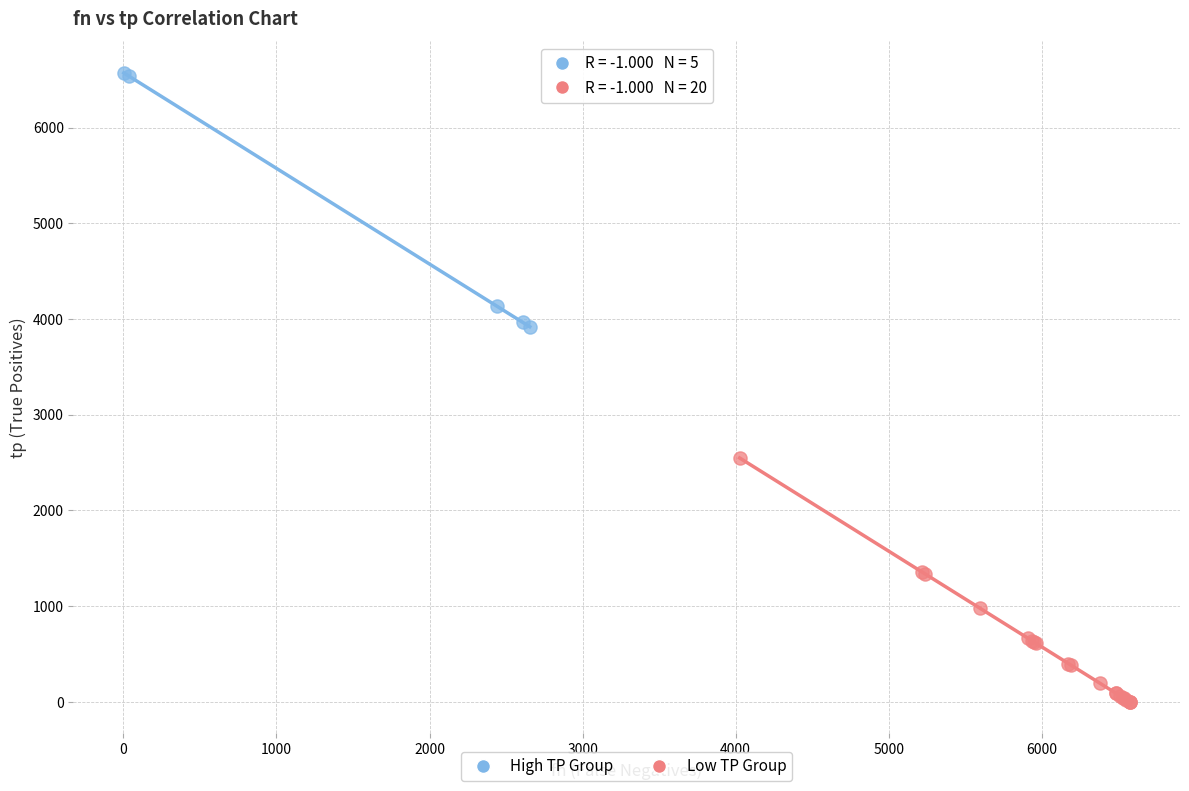

Which series has the largest Y range (max minus min)?

High TP Group